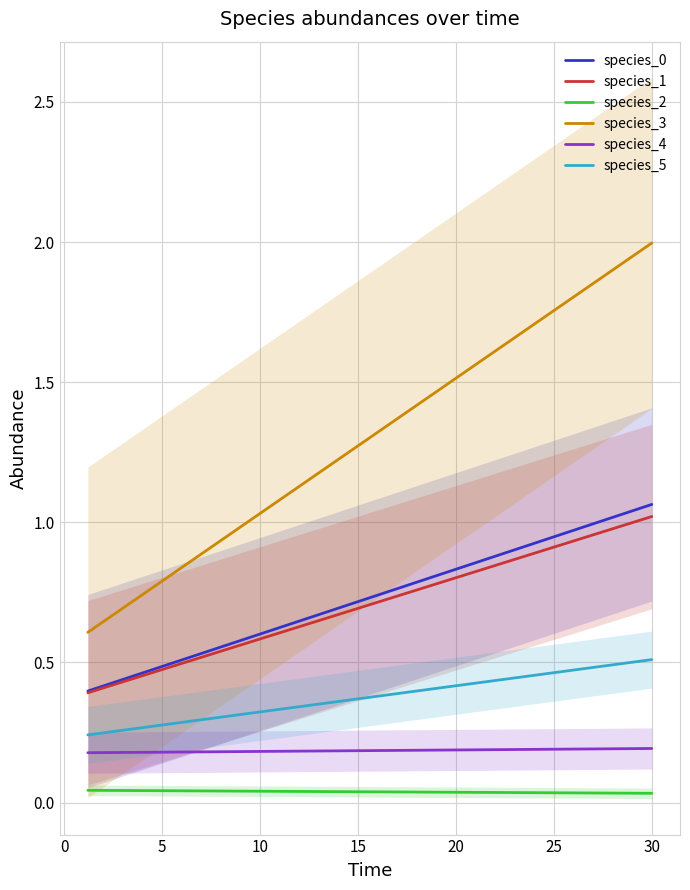

What is the value of the species_4 point at the 9th from the left?

0.2